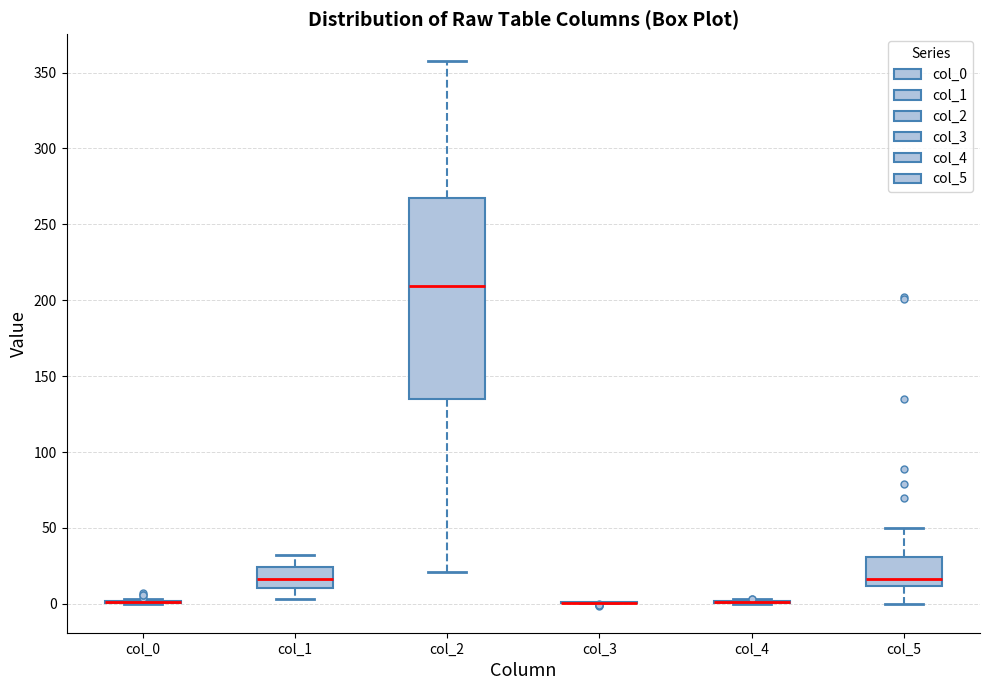

Which box is the tallest, from its lower edge to its upper edge?

col_2